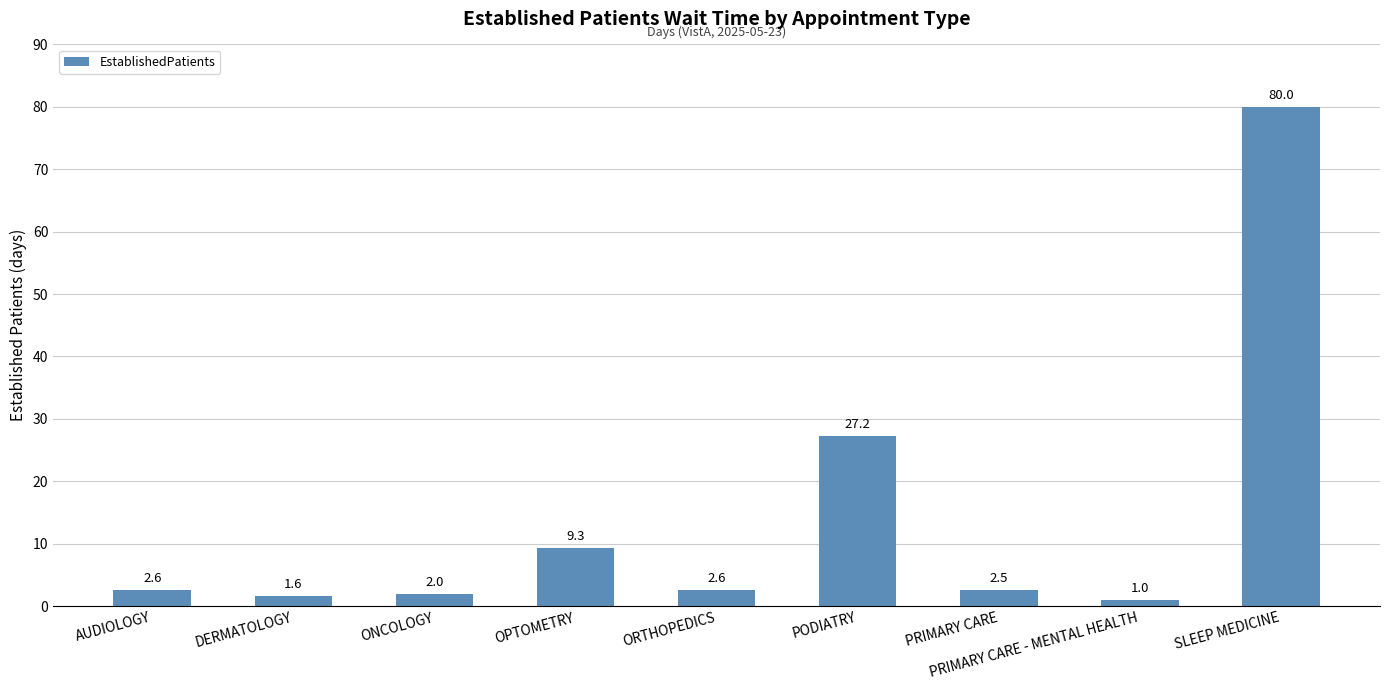

Where is the data nearest to the value 40?

PODIATRY